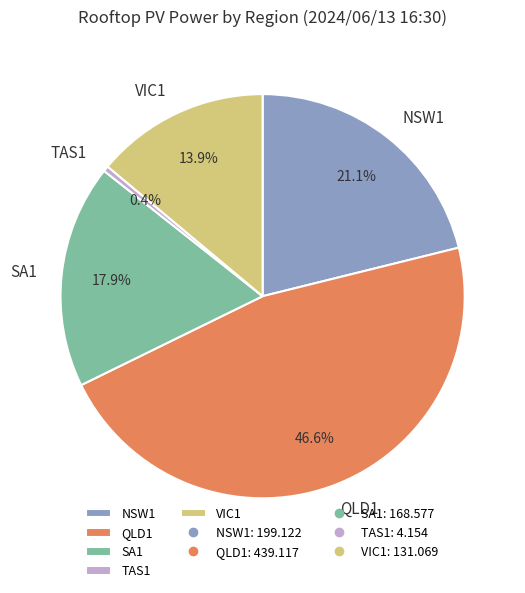

To the nearest percent, what is the difference between the largest and smallest slice percentages?

46%